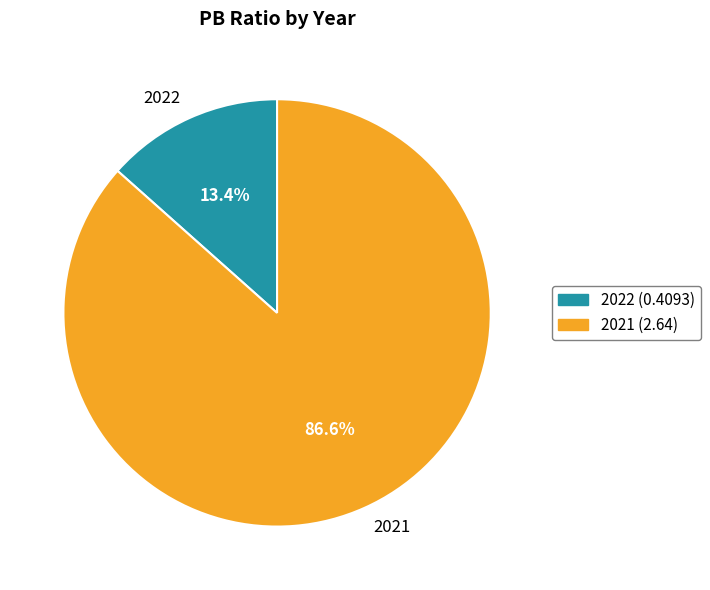

To the nearest percent, what portion does 2021 represent?

87%